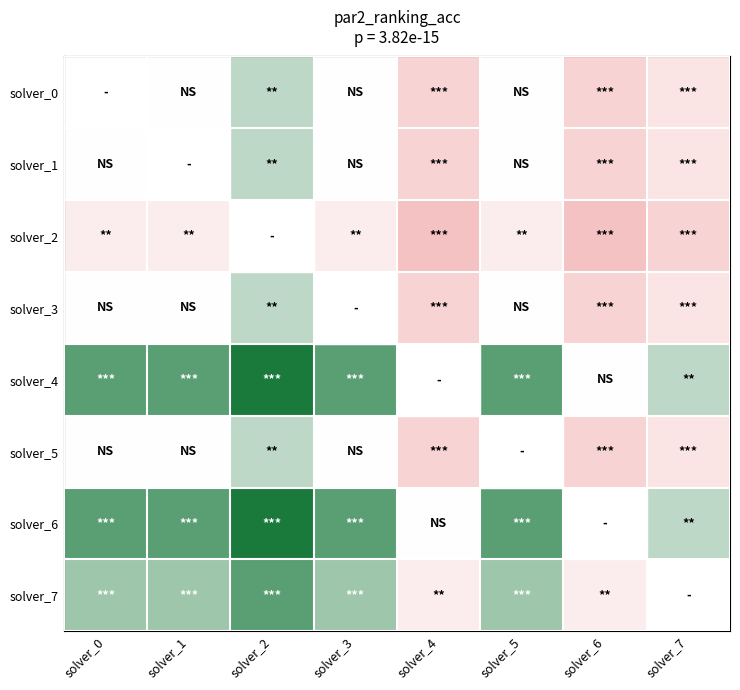

Where is solver_5 nearest to the value 0?

solver_0